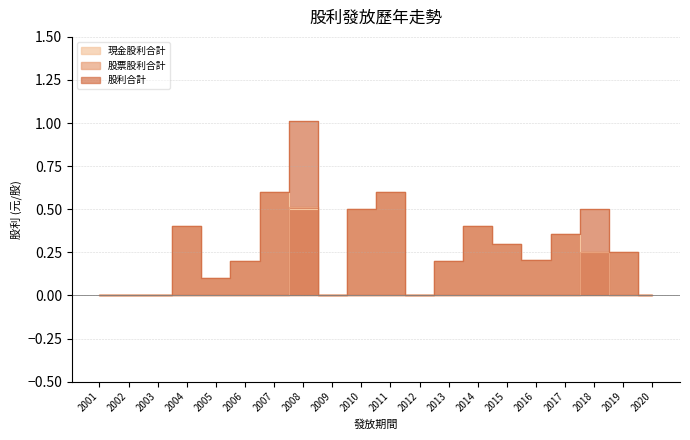

Which label corresponds to the largest value in the chart?

2008